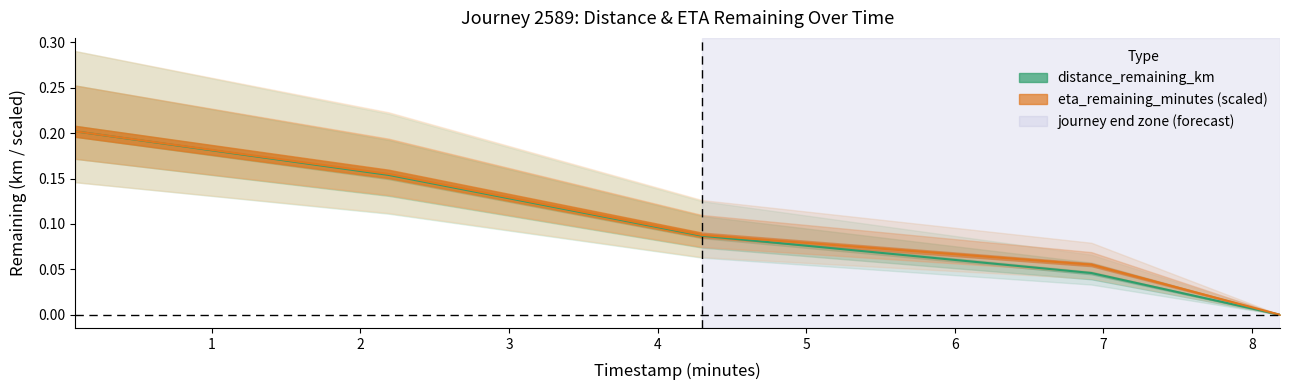

How many lines are shown in the chart?

2